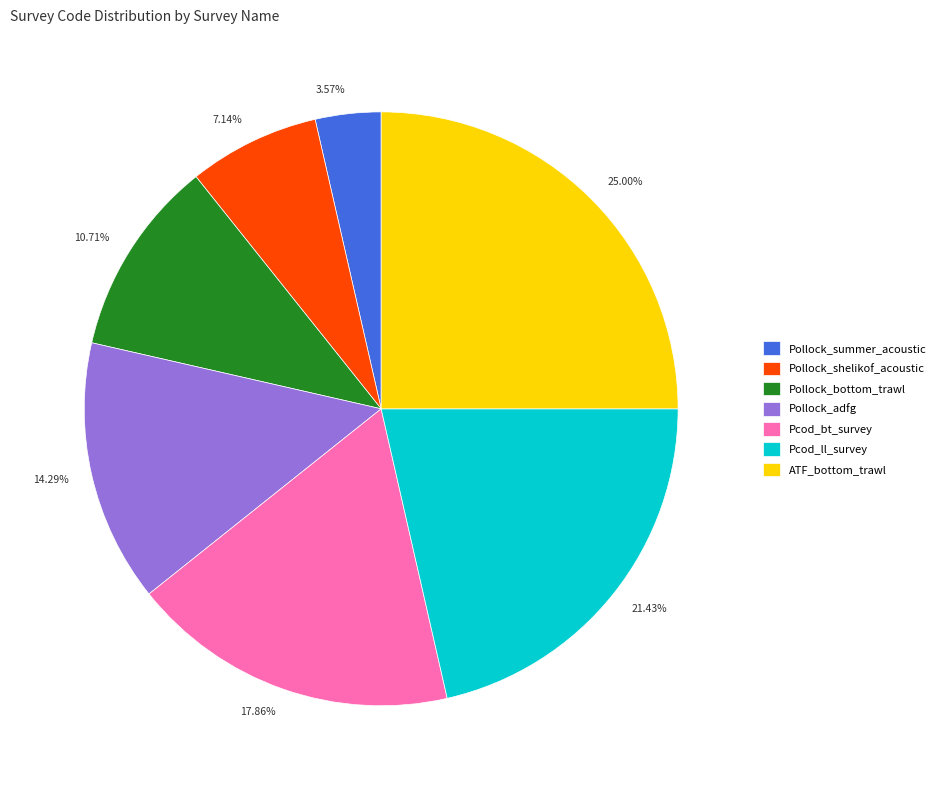

What is the largest slice in the pie chart?

ATF_bottom_trawl